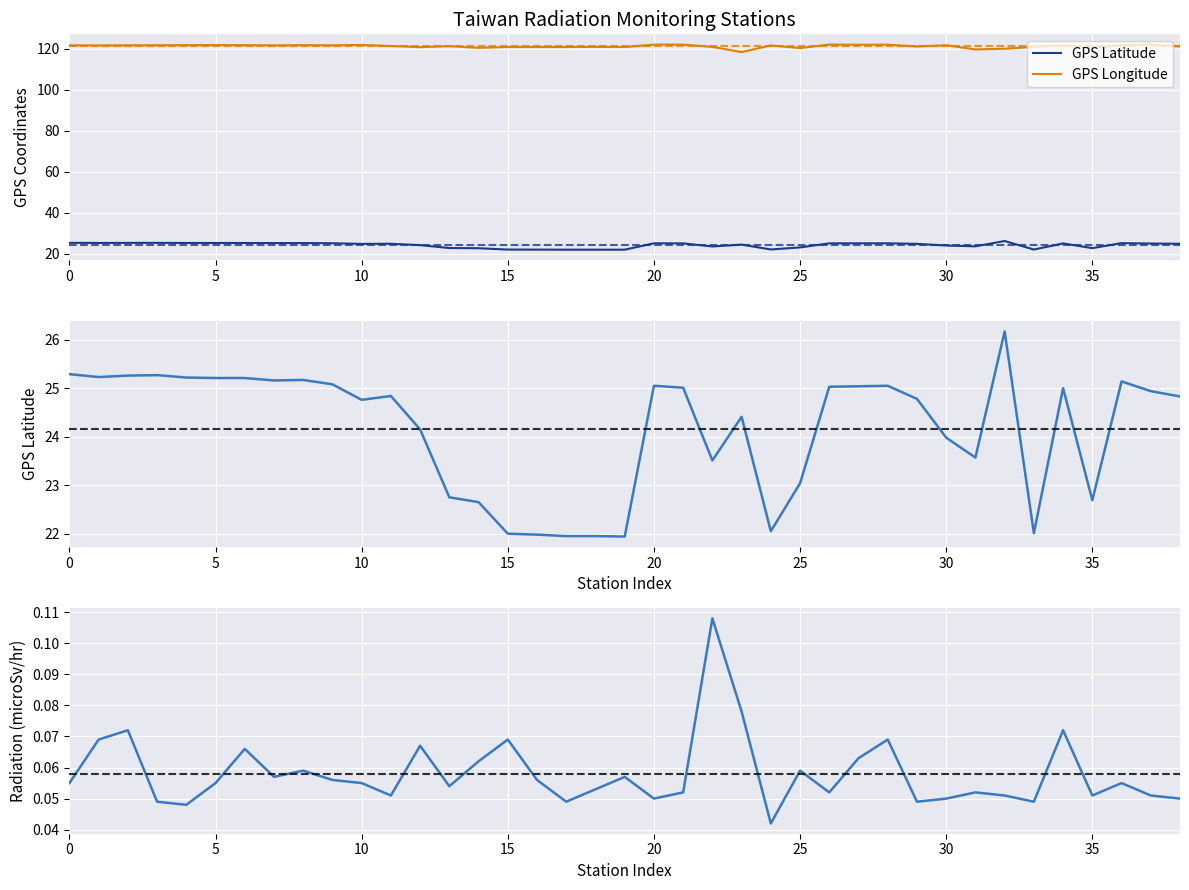

Is it true that GPS Latitude equals 37.3 at 37?

False